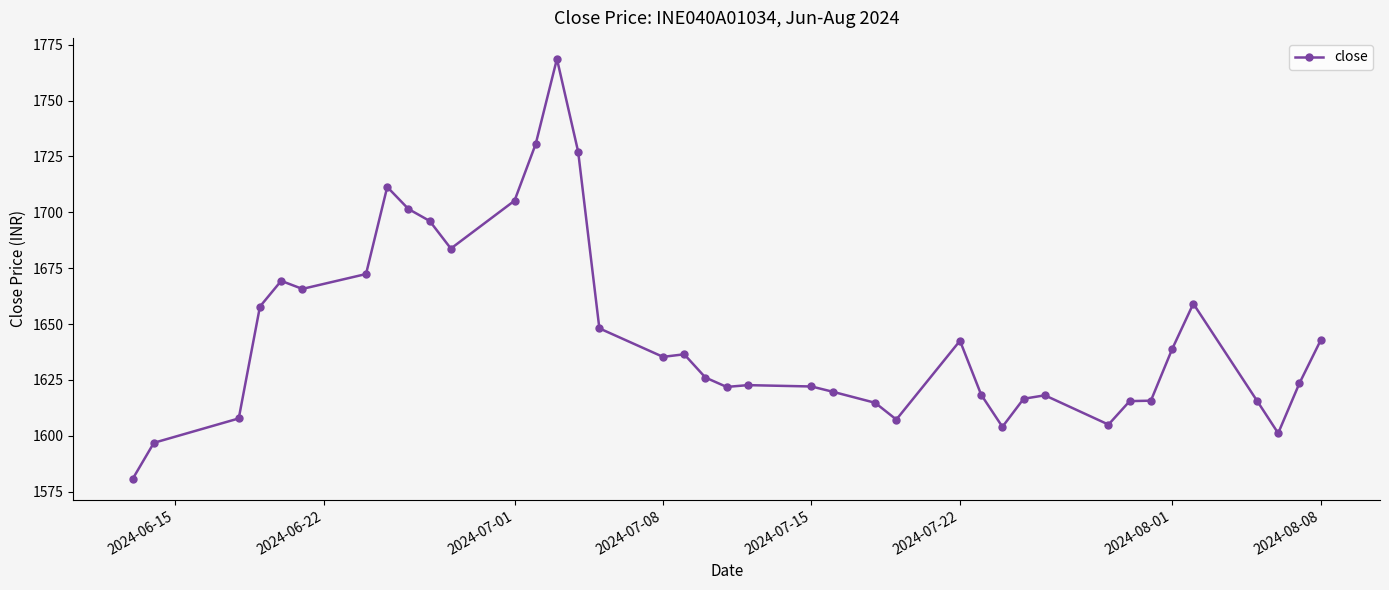

What is the value of the 22nd point from the left?

1622.1